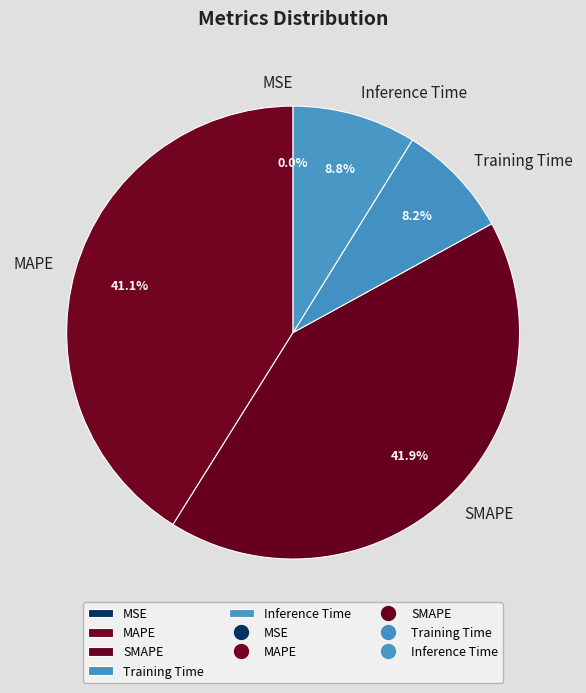

What is the ratio of the value at MAPE to the value at SMAPE?

1.0